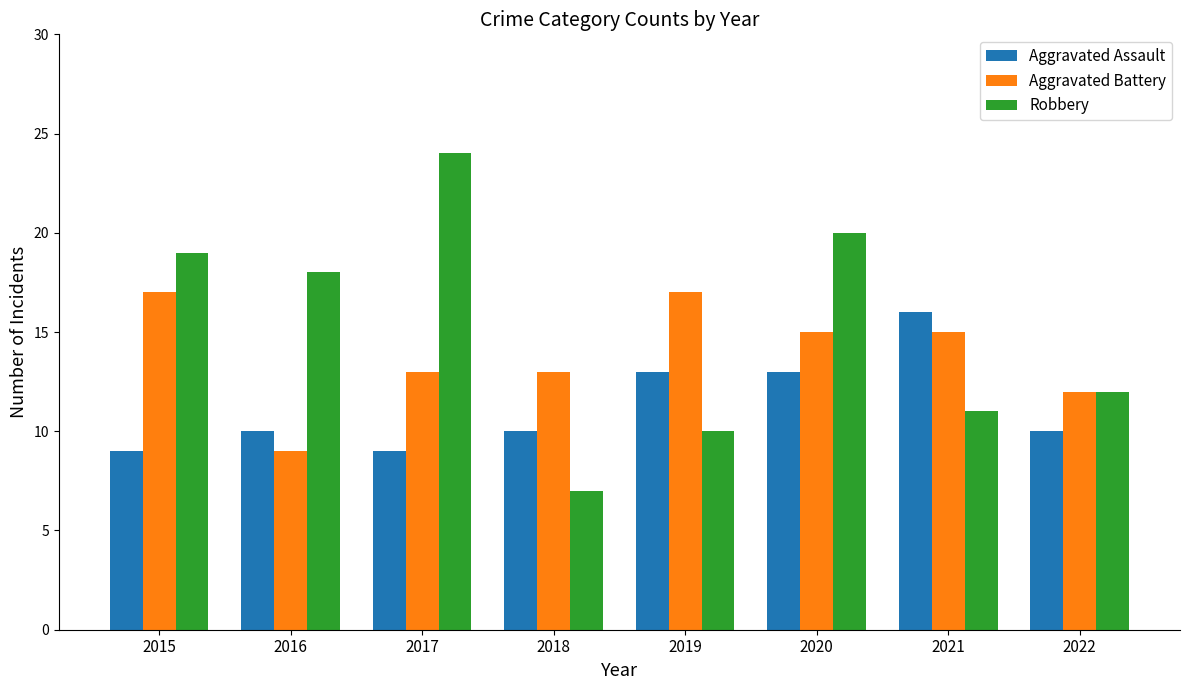

Reading right to left, list all the values displayed in this chart.

Aggravated Assault: 10	16	13	13	10	9	10	9
Aggravated Battery: 12	15	15	17	13	13	9	17
Robbery: 12	11	20	10	7	24	18	19